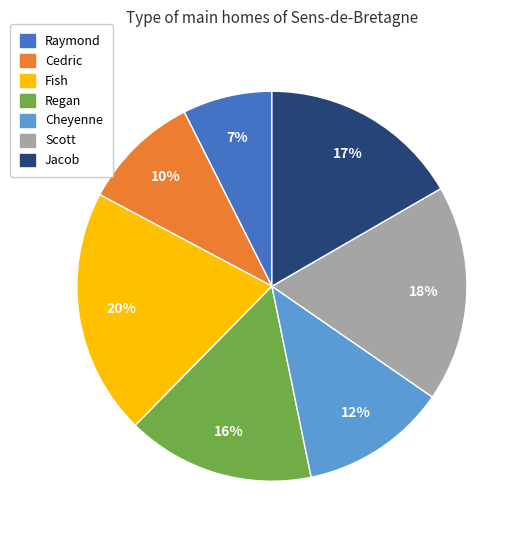

Count the number of slices in the pie.

7